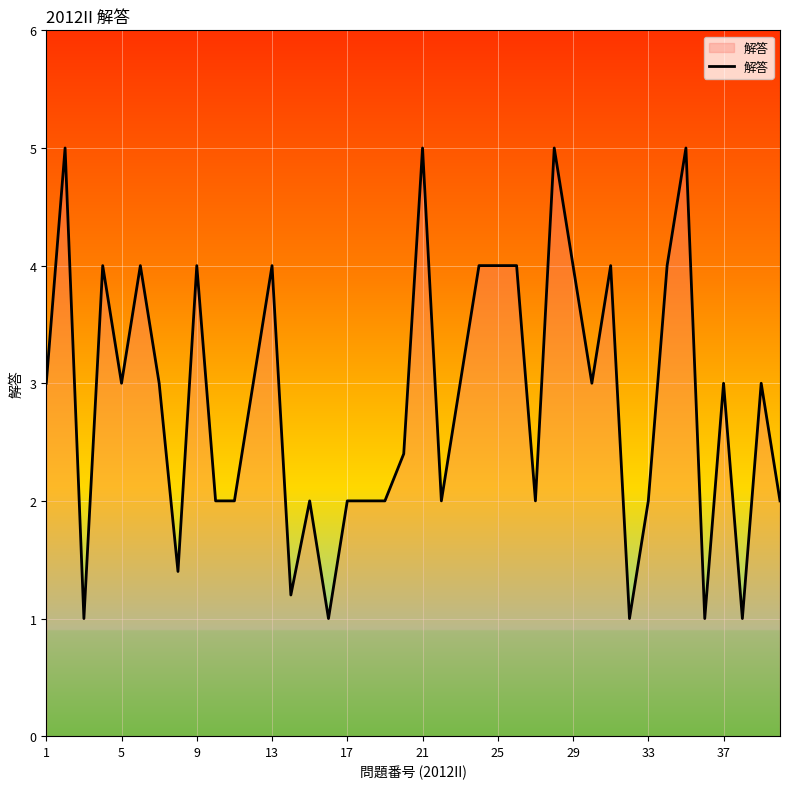

What is the difference between the maximum and minimum values?

4.0